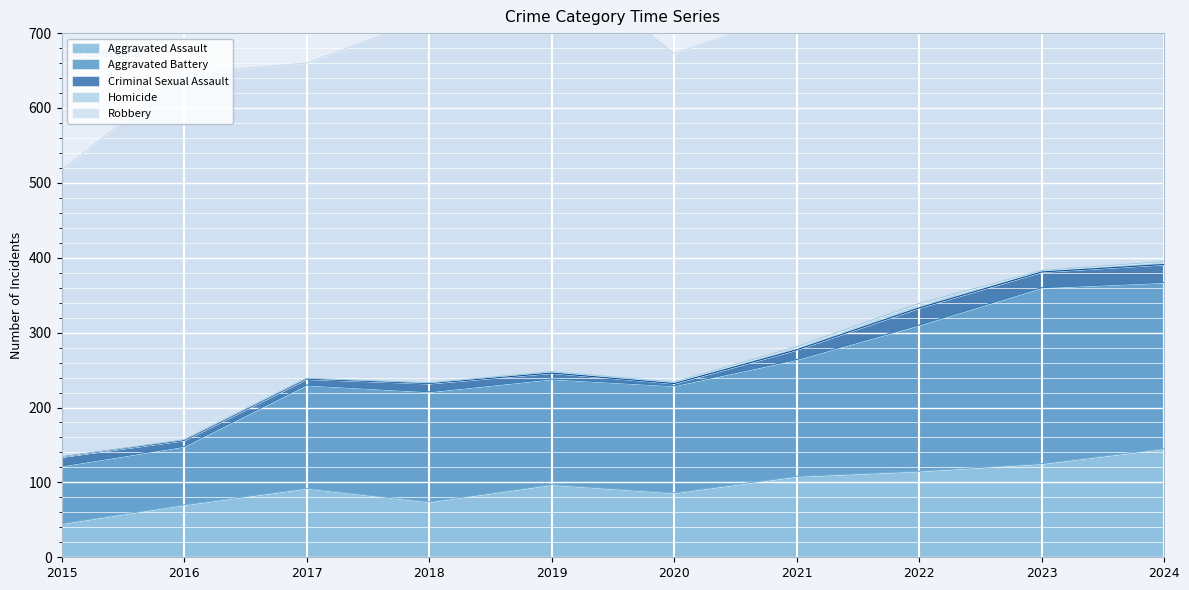

Reading left to right, transcribe all the data shown in this chart.

Aggravated Assault: 2015=45	2016=70	2017=92	2018=74	2019=97	2020=86	2021=108	2022=115	2023=125	2024=145
Aggravated Battery: 2015=77	2016=78	2017=138	2018=147	2019=141	2020=143	2021=156	2022=195	2023=235	2024=222
Criminal Sexual Assault: 2015=12	2016=8	2017=8	2018=11	2019=8	2020=3	2021=13	2022=23	2023=21	2024=24
Homicide: 2015=0	2016=1	2017=1	2018=1	2019=2	2020=2	2021=4	2022=6	2023=2	2024=4
Robbery: 2015=383	2016=489	2017=421	2018=487	2019=553	2020=439	2021=446	2022=506	2023=427	2024=511